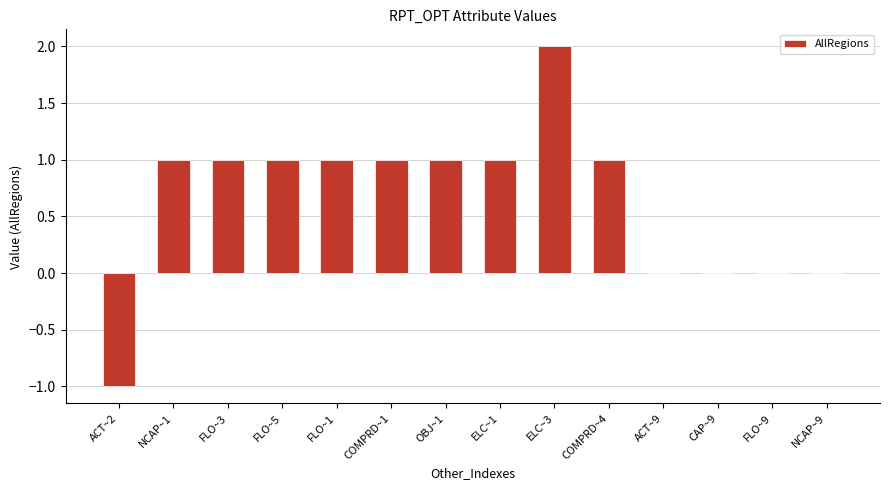

Which label corresponds to the largest value in the chart?

ELC~3